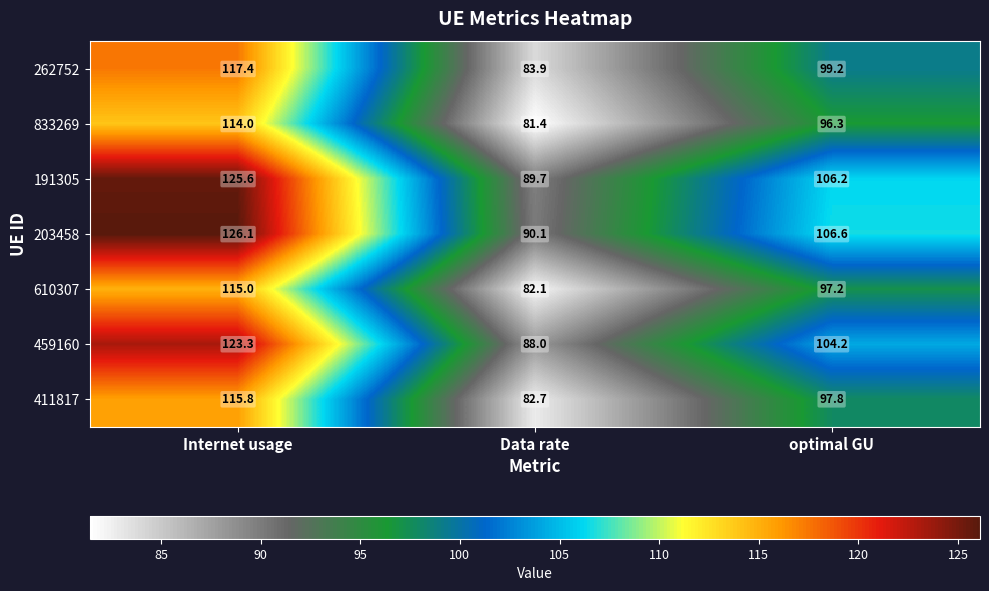

Reading right to left, list all the values displayed in this chart.

262752: optimal GU=99.2	Data rate=83.9	Internet usage=117.4
833269: optimal GU=96.3	Data rate=81.4	Internet usage=114.0
191305: optimal GU=106.2	Data rate=89.7	Internet usage=125.6
203458: optimal GU=106.6	Data rate=90.1	Internet usage=126.1
610307: optimal GU=97.2	Data rate=82.1	Internet usage=115.0
459160: optimal GU=104.2	Data rate=88.0	Internet usage=123.3
411817: optimal GU=97.8	Data rate=82.7	Internet usage=115.8